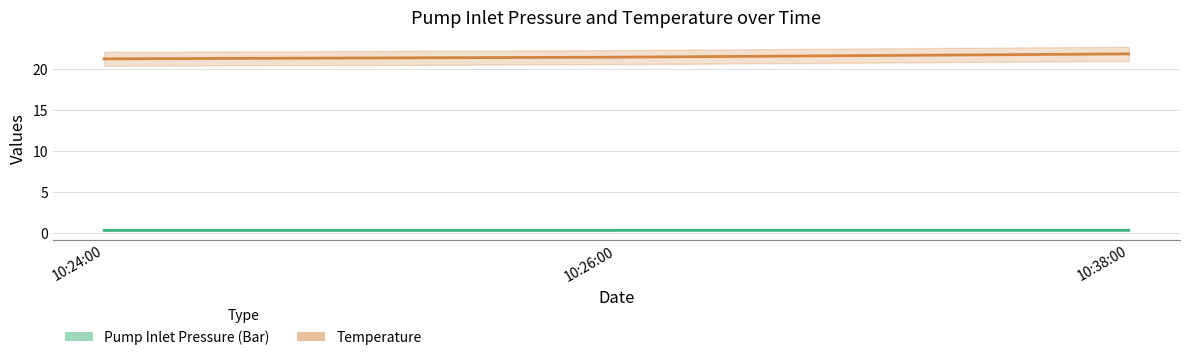

What is the sum of the Temperature values at 10:24:00 and 10:38:00?

43.0